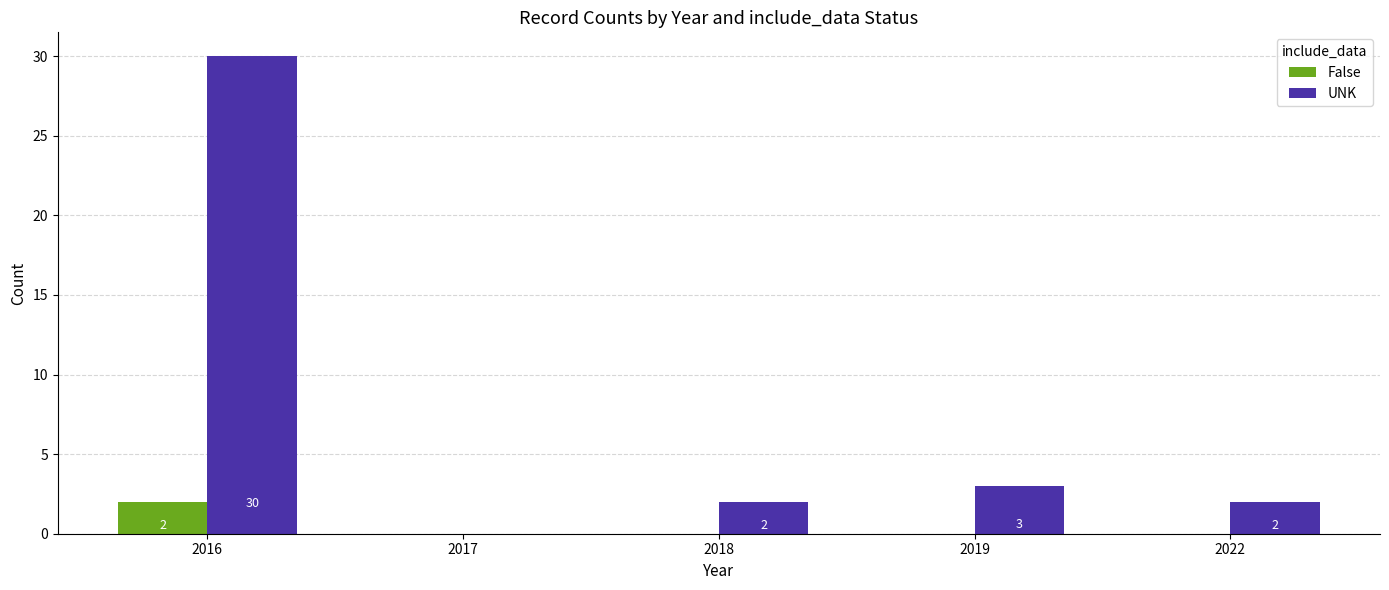

Reading left to right, what are all the values shown in this chart?

False: 2	0	0	0	0
UNK: 30	0	2	3	2